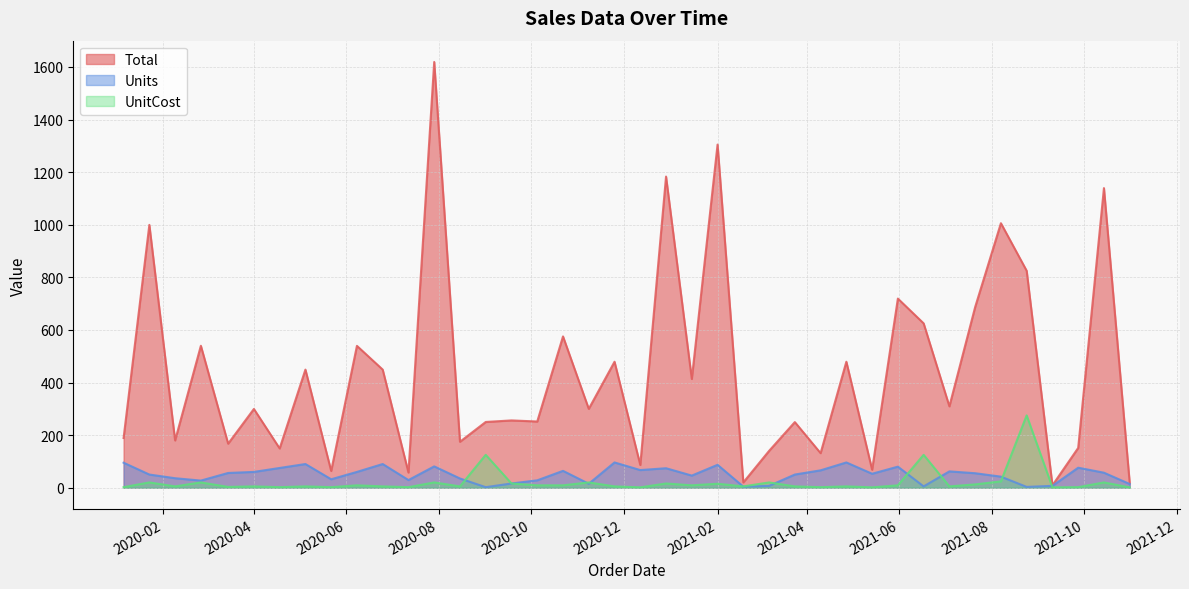

The value of Total at 2020-12-29 is 1183.3. True or false?

True